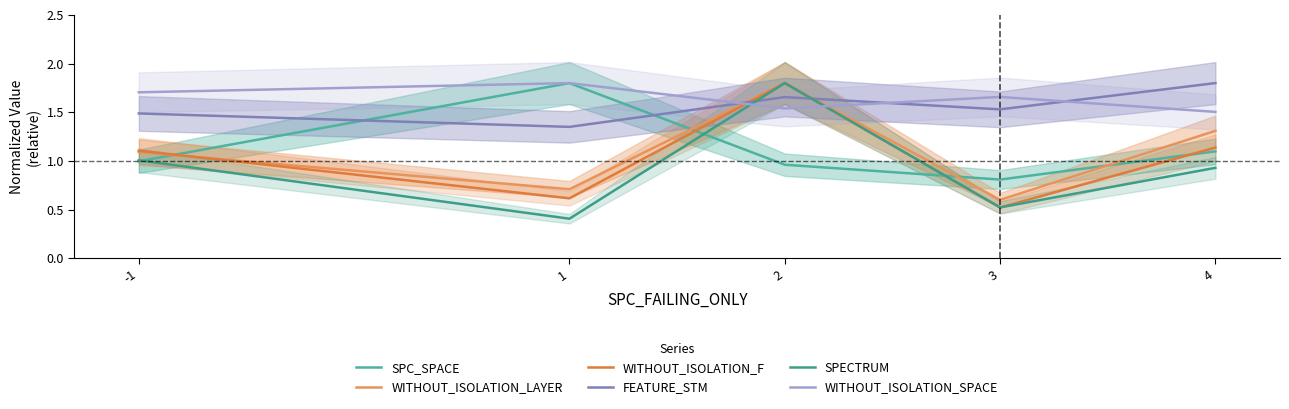

How many times do WITHOUT_ISOLATION_LAYER and WITHOUT_ISOLATION_SPACE cross each other?

2